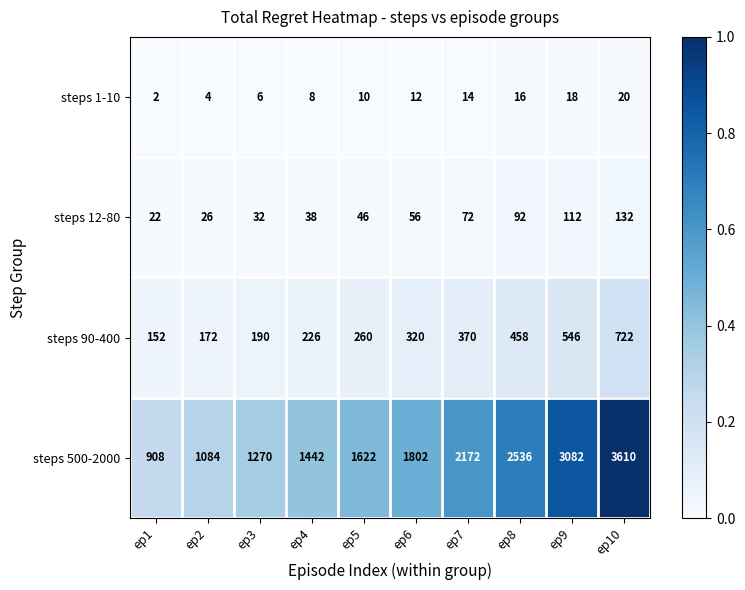

Which category has the highest value across all series?

ep10